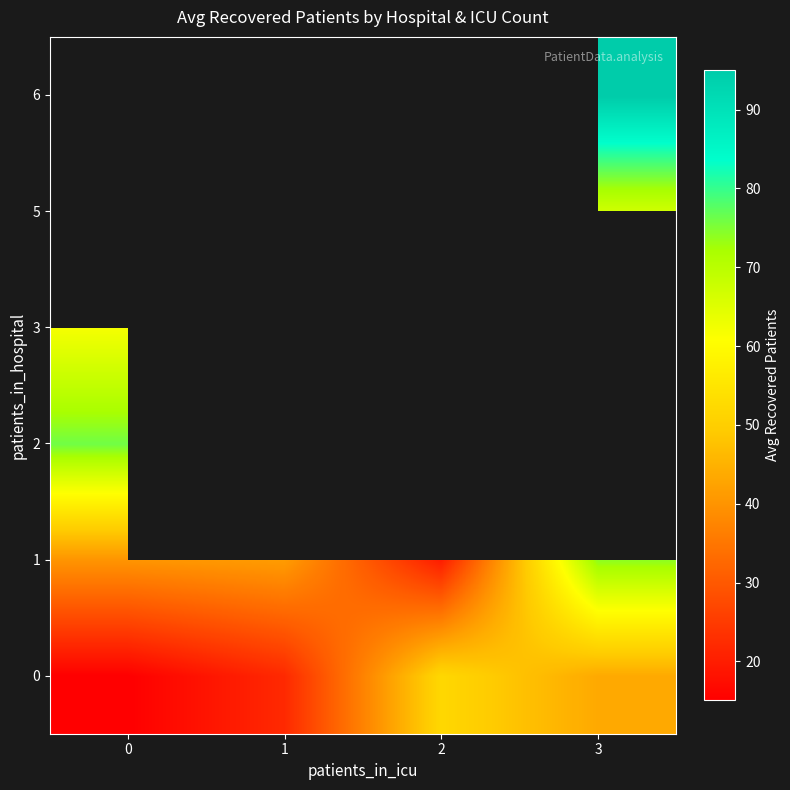

What is the spread (max minus min) of values at 3?

51.5